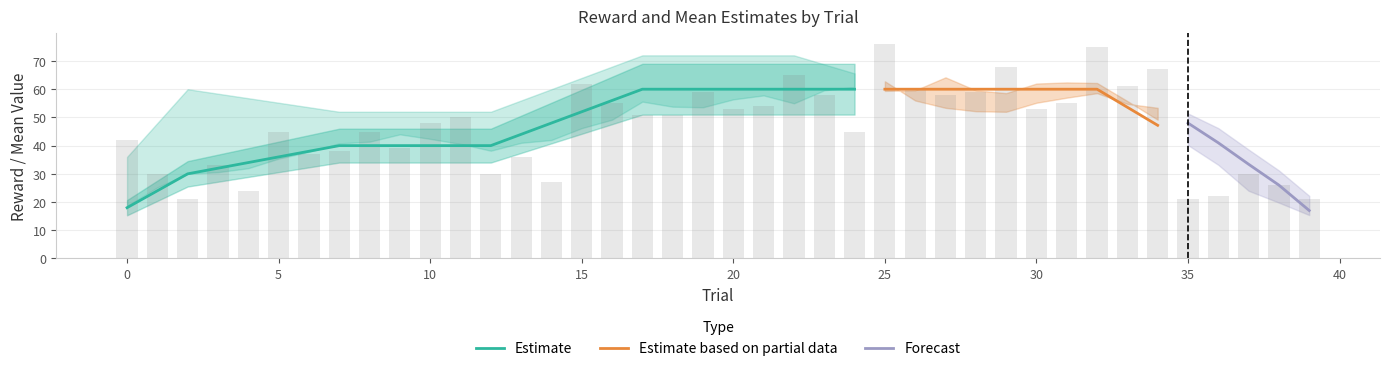

What is the minimum value for Estimate?

18